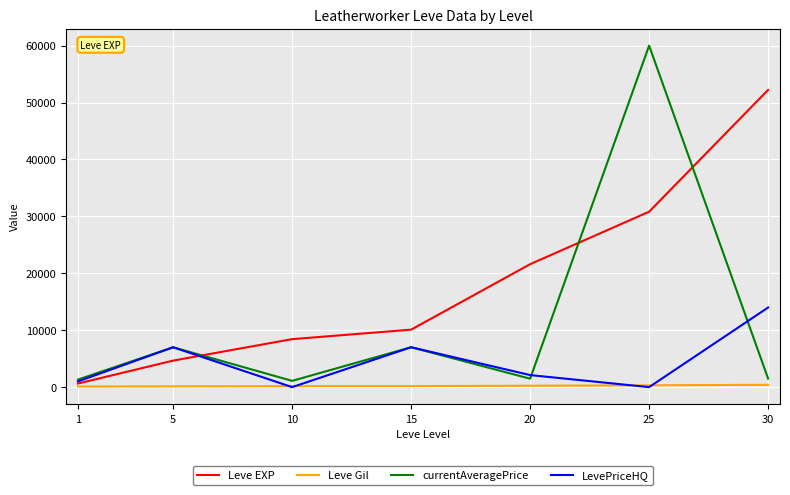

What is the difference between the highest and lowest values at 10?

8430